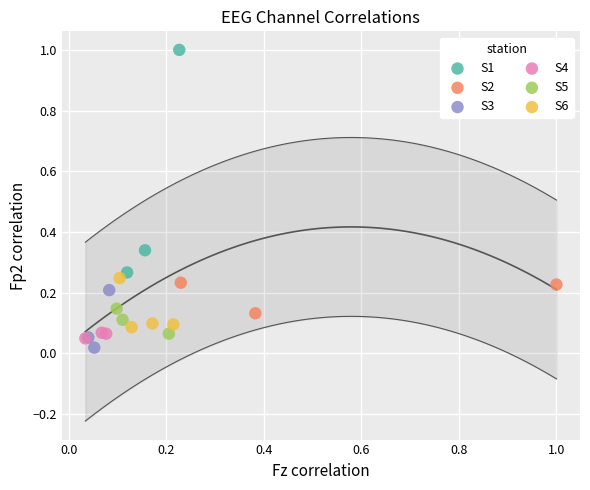

Which series reaches the maximum Y coordinate?

S1